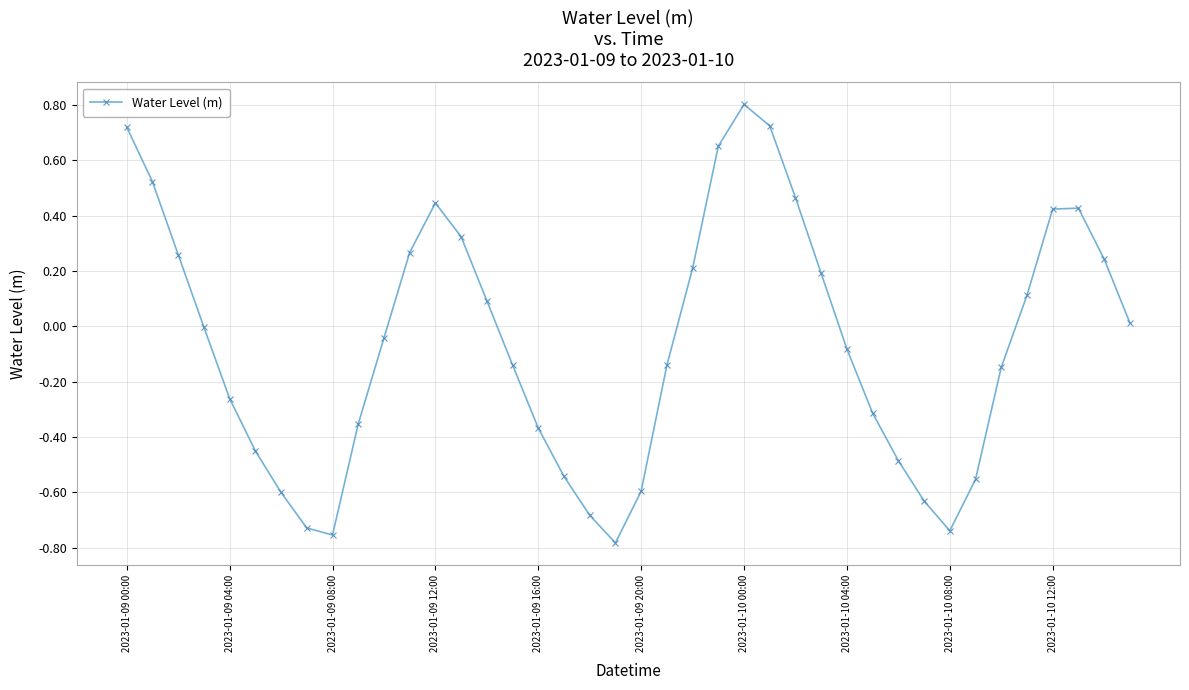

What is the difference between the maximum and second lowest values?

1.6